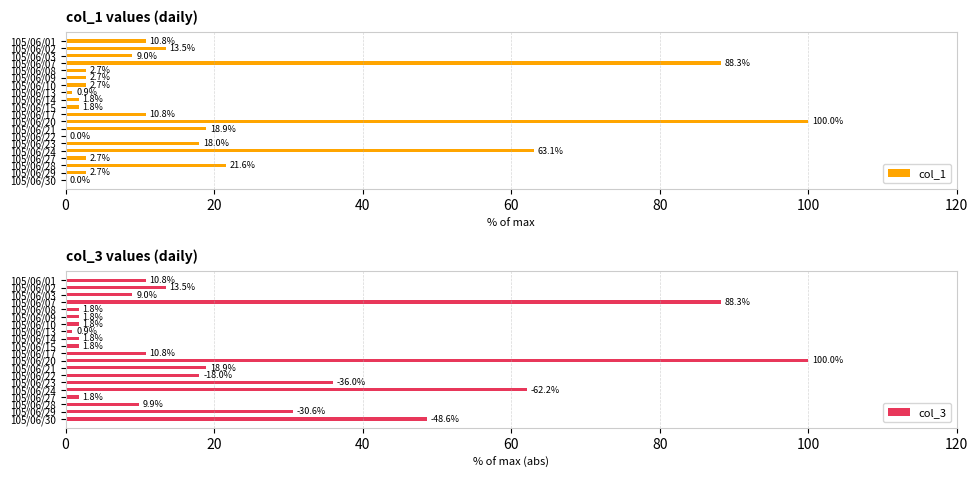

Which series has the largest total across all categories?

col_3